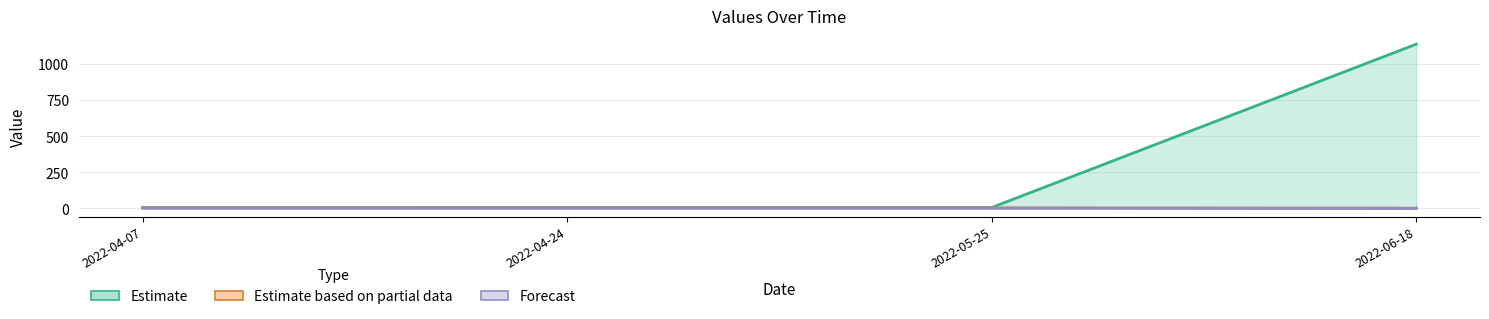

What is the sum of the d2S values at 2022-06-18 and 2022-04-24?

2.0